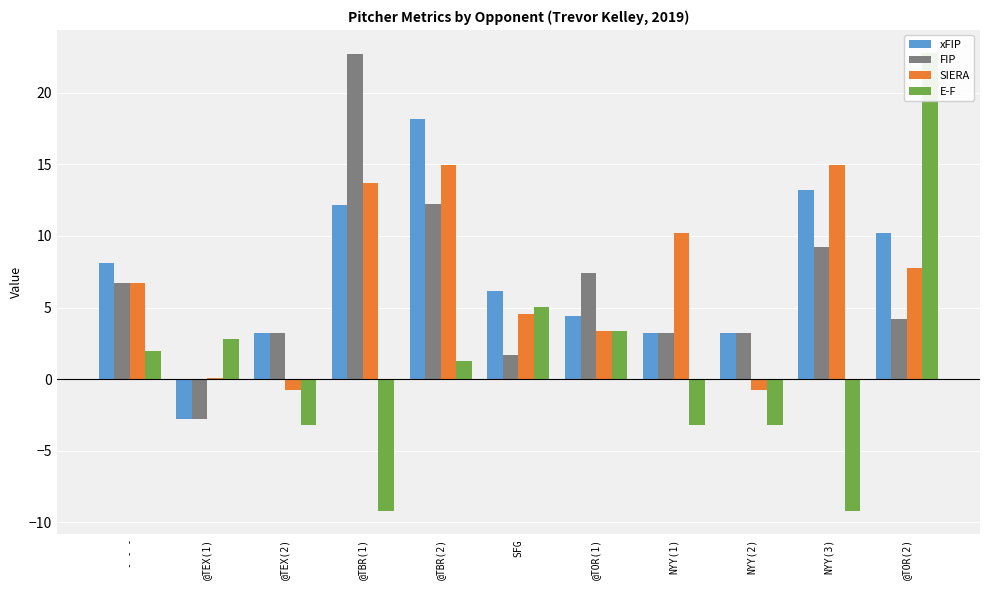

What are all the series names shown in the legend?

xFIP, FIP, SIERA, E-F